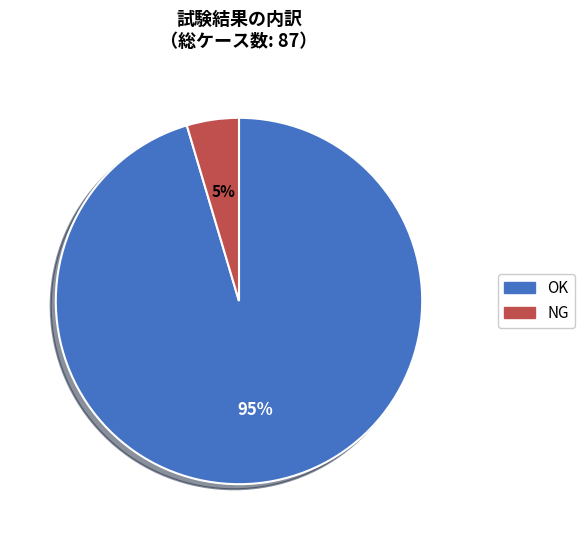

Which slice is the largest?

OK